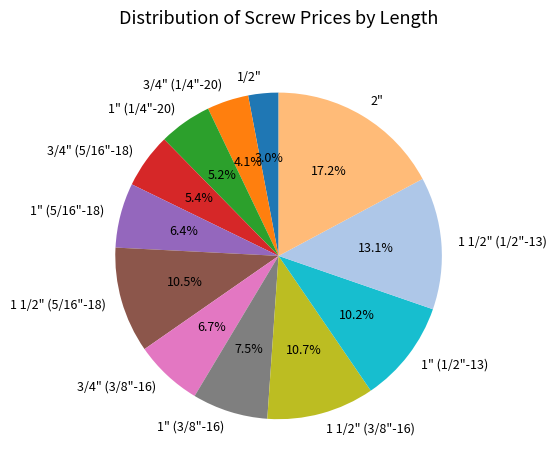

Count the number of slices in the pie.

12